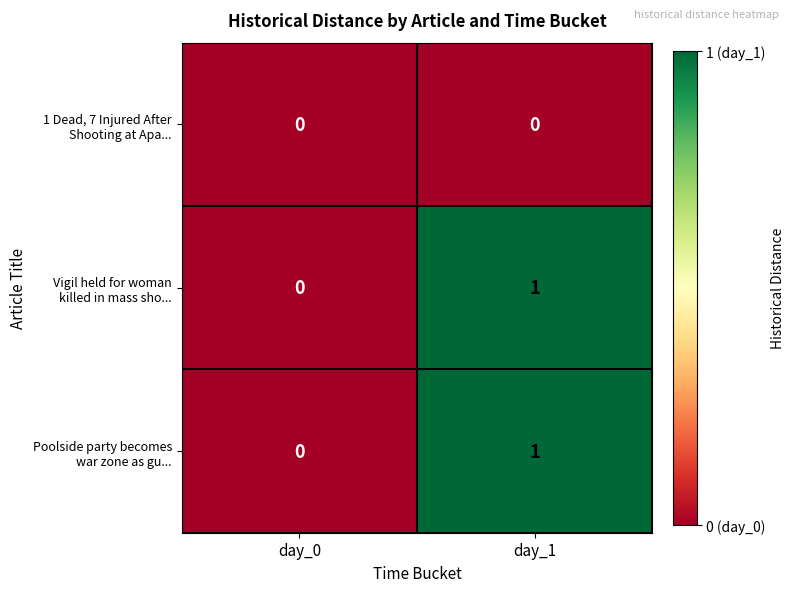

Count the number of data series in this chart.

3